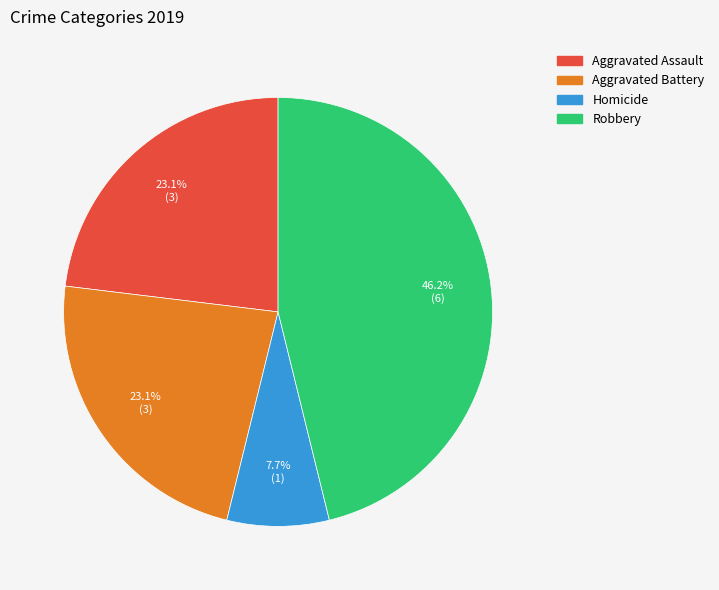

How many segments does this pie chart have?

4